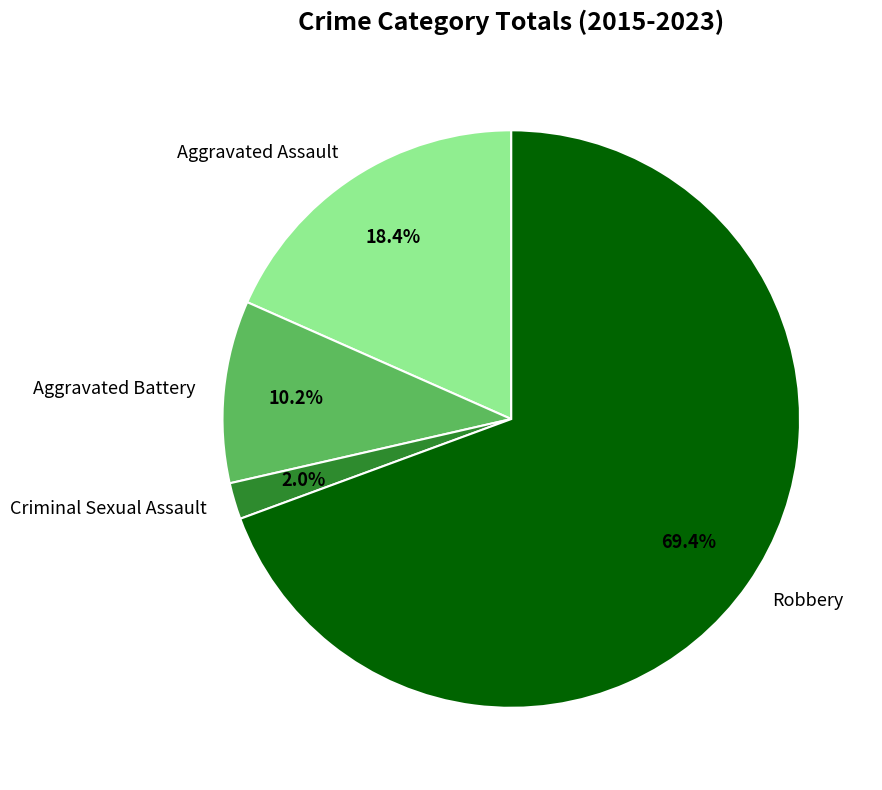

What is the largest slice in the pie chart?

Robbery